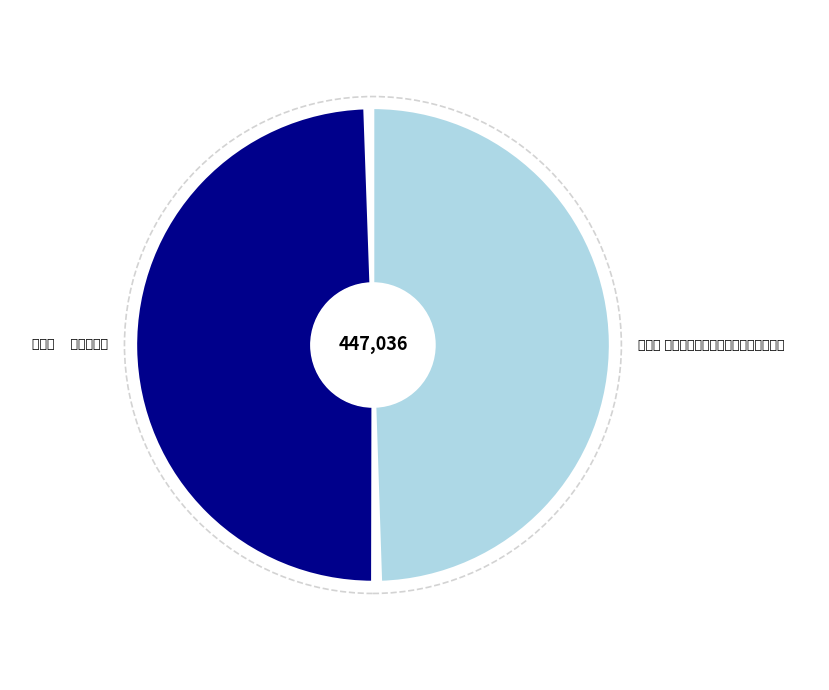

Which has a higher value, 忆王孙    泛舟华岩湖 or 浣溪沙 与淑萍姐端诚兄游重庆华岩湖畔遇雨?

浣溪沙 与淑萍姐端诚兄游重庆华岩湖畔遇雨